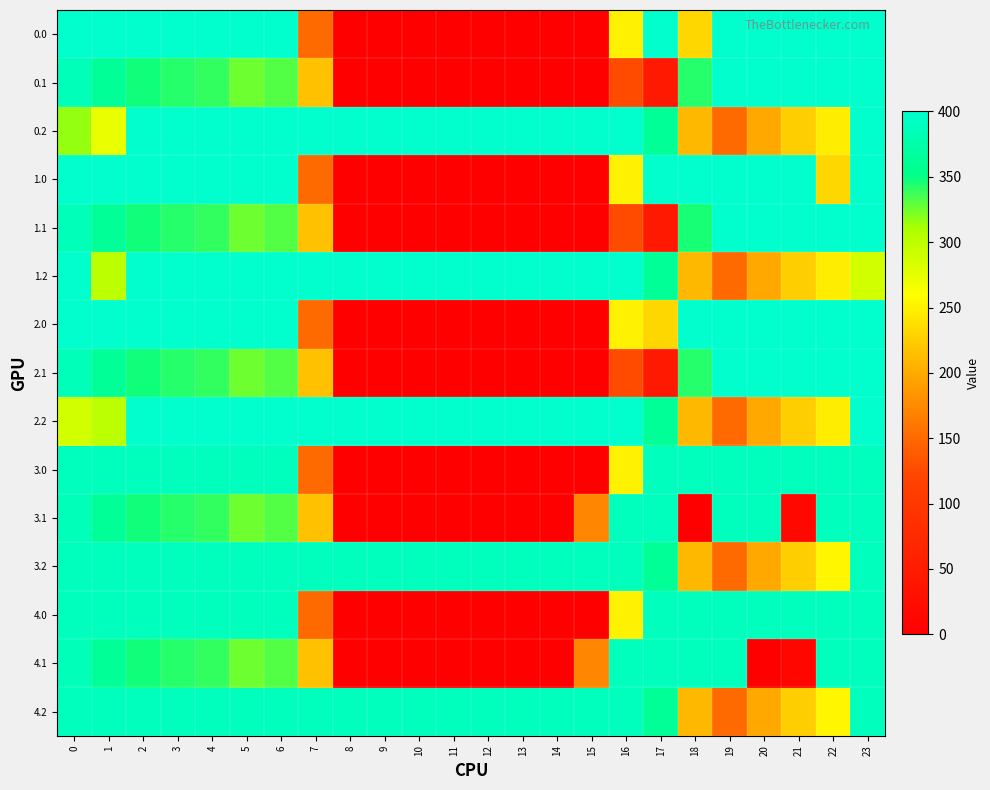

At how many categories does at least one series exceed 70?

24